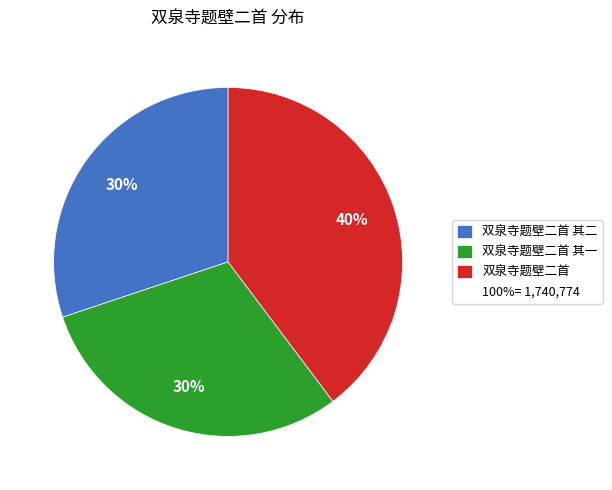

To the nearest percent, what is the average slice percentage?

33%